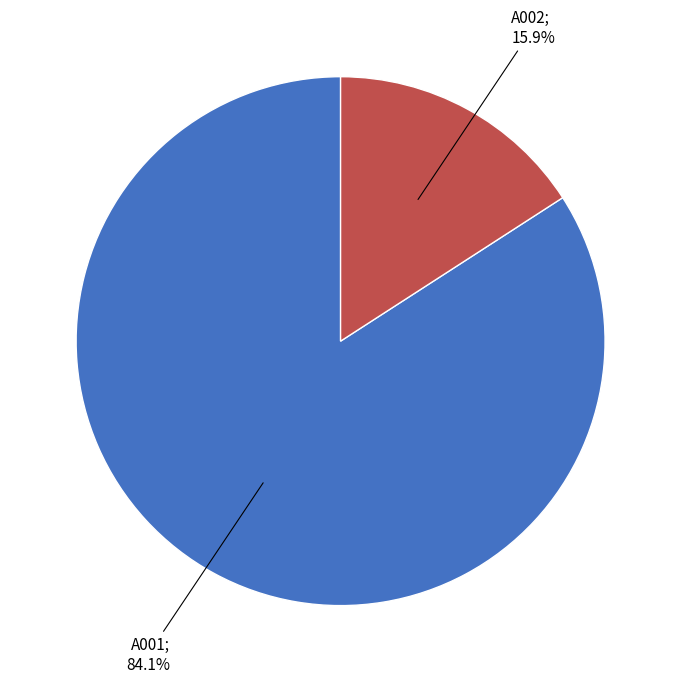

Is there any slice that represents more than half of the pie?

Yes